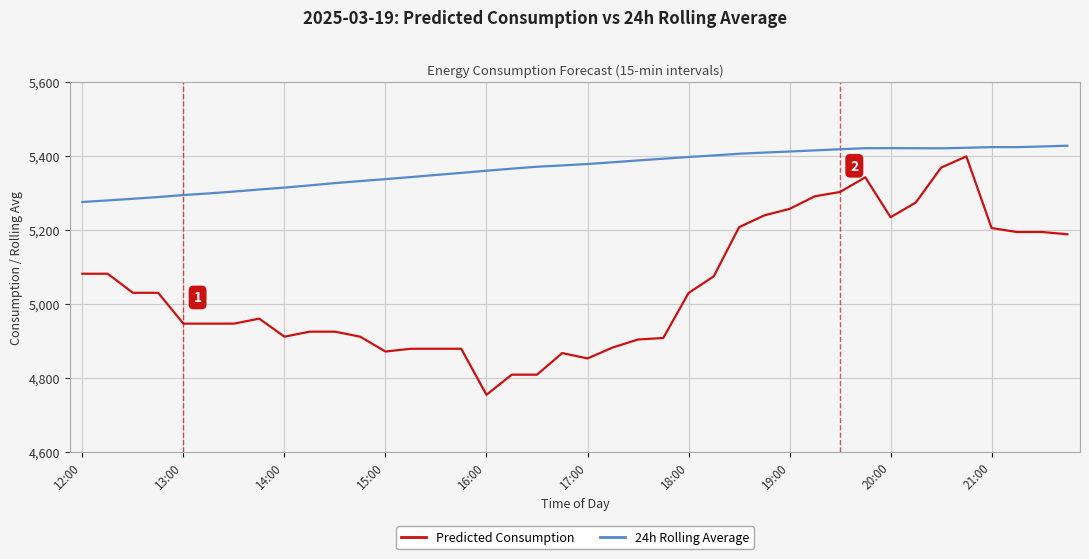

What is the maximum value shown in the chart?

5428.4